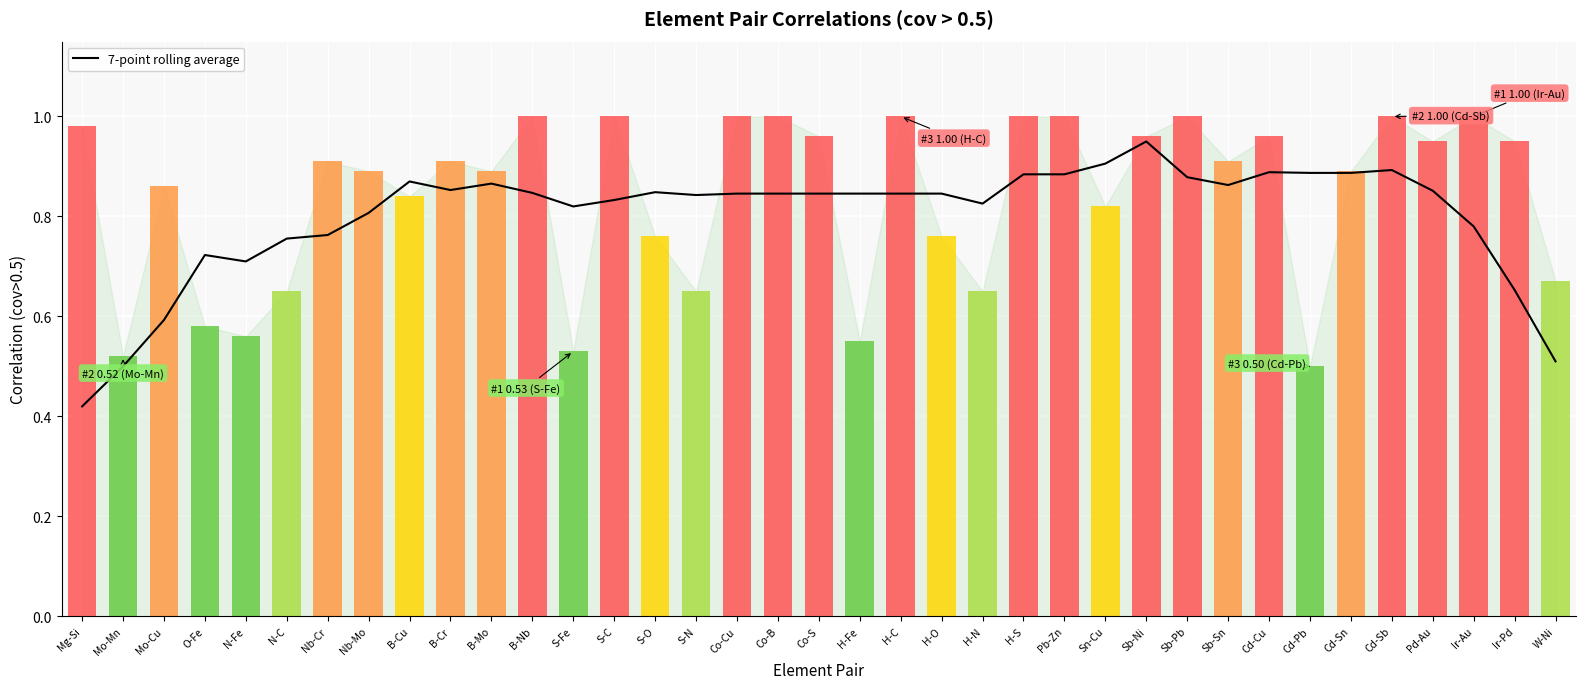

The chart shows a value of 0.8 at H-N. True or false?

True